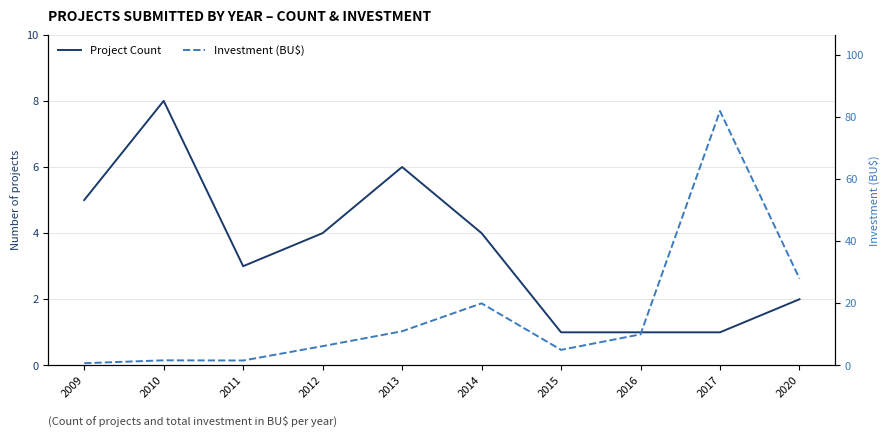

At 2015, list the series in order from largest to smallest.

Investment (BU$), Project Count